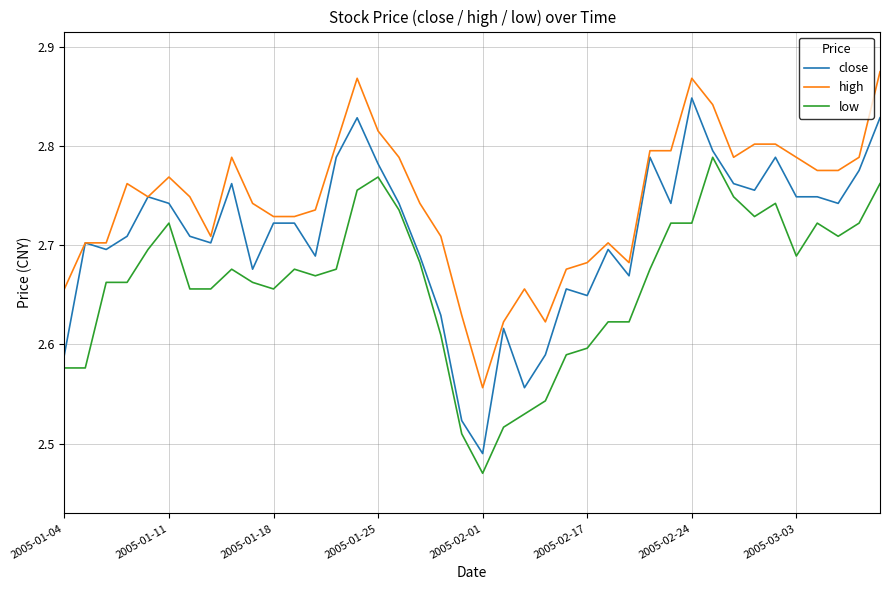

Which series has the widest spread of values?

close